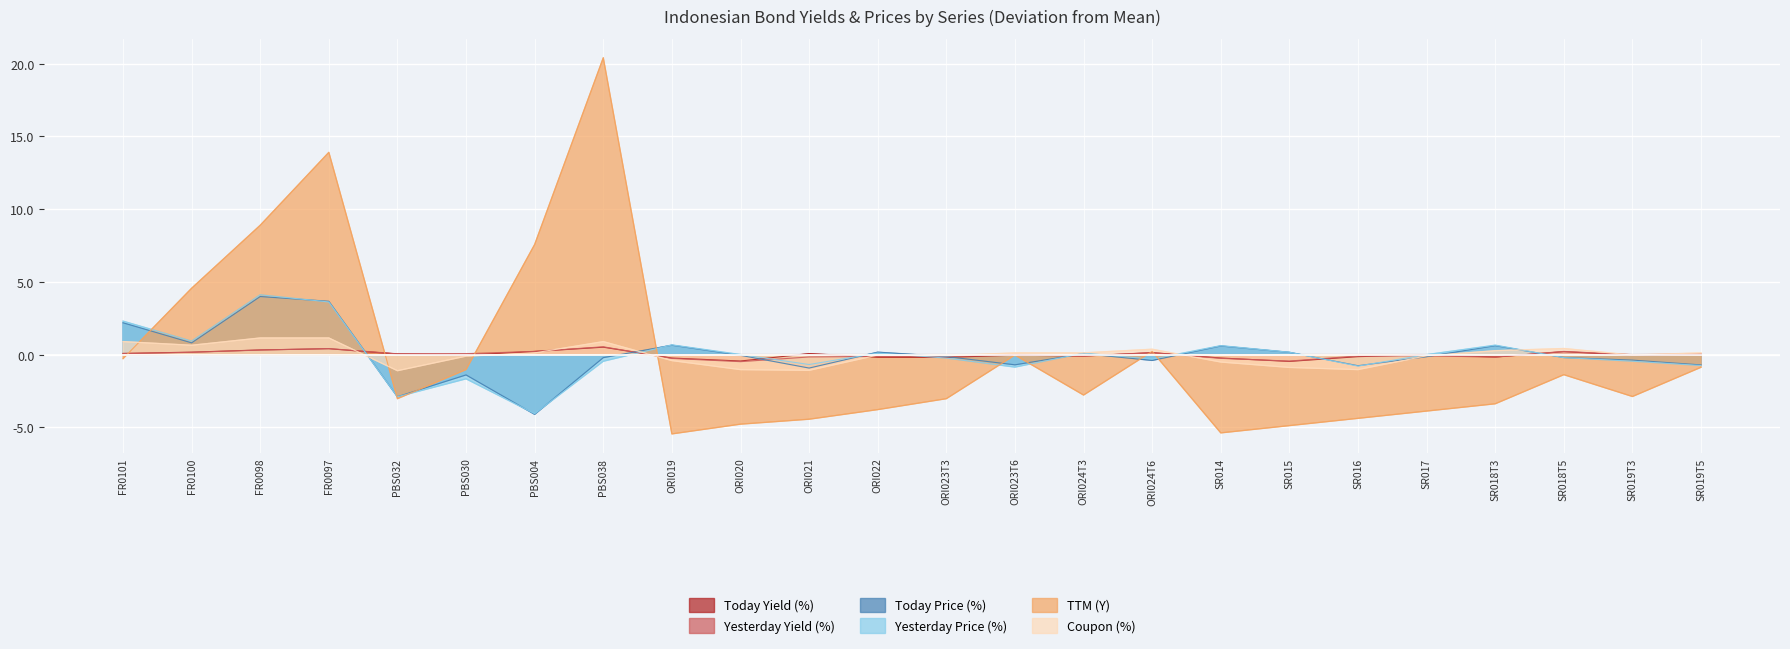

The Yesterday Yield (%) series shows 0.2 at FR0097. True or false?

False